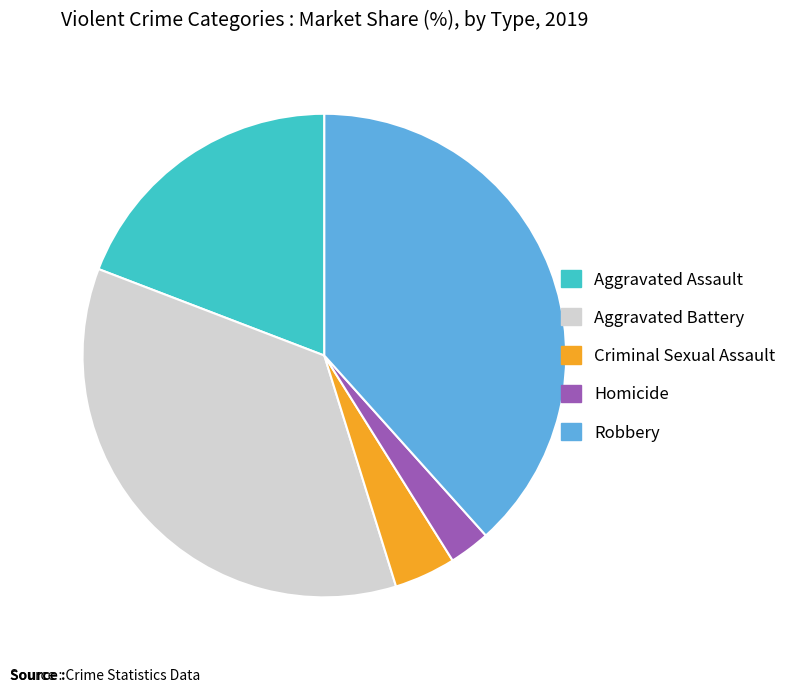

Rank the categories by value from highest to lowest.

Robbery, Aggravated Battery, Aggravated Assault, Criminal Sexual Assault, Homicide